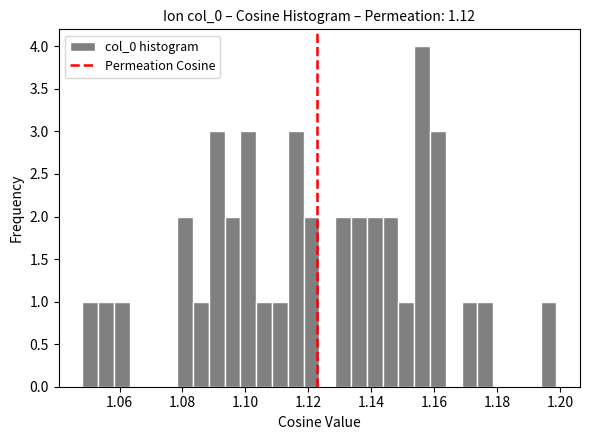

Around what value on the x-axis is the tallest bar? Give the approximate position of its centre, as read against the axis.

1.156